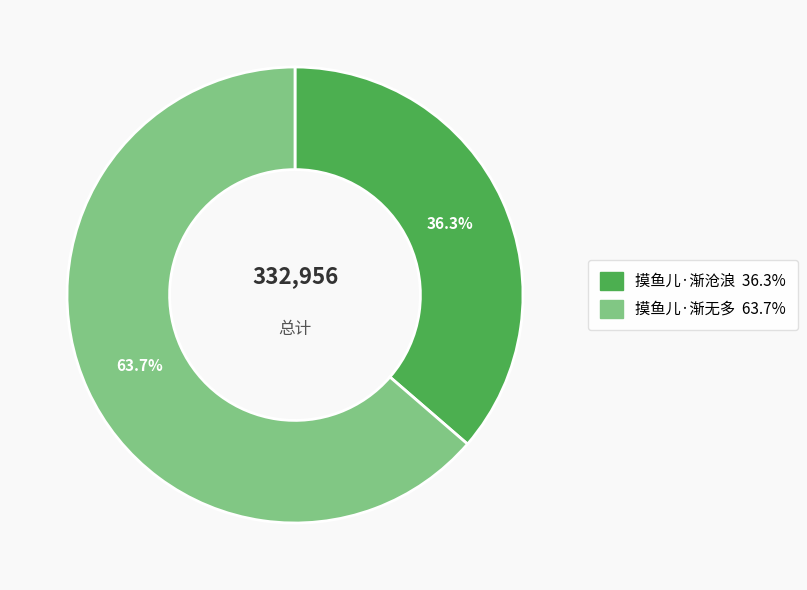

To the nearest percent, what percentage of the pie is 摸鱼儿·渐沧浪?

36%